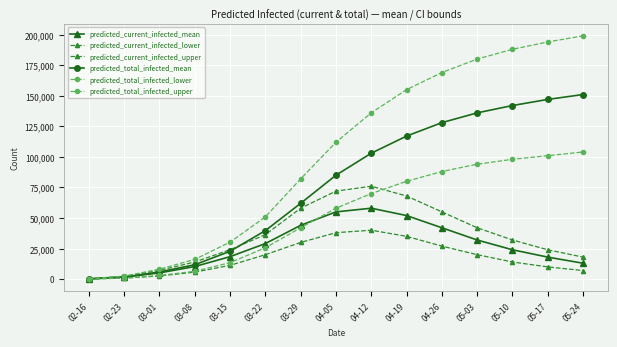

Which series has the widest spread of values?

predicted_total_infected_upper